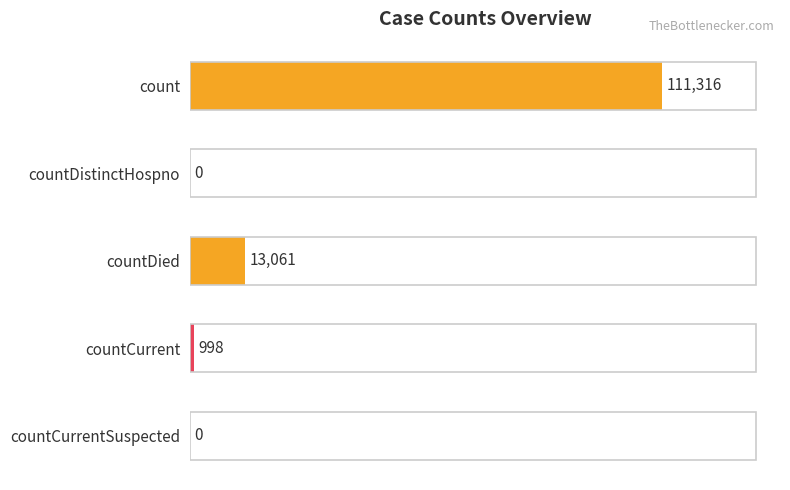

The value at countDistinctHospno is -77866. True or false?

False